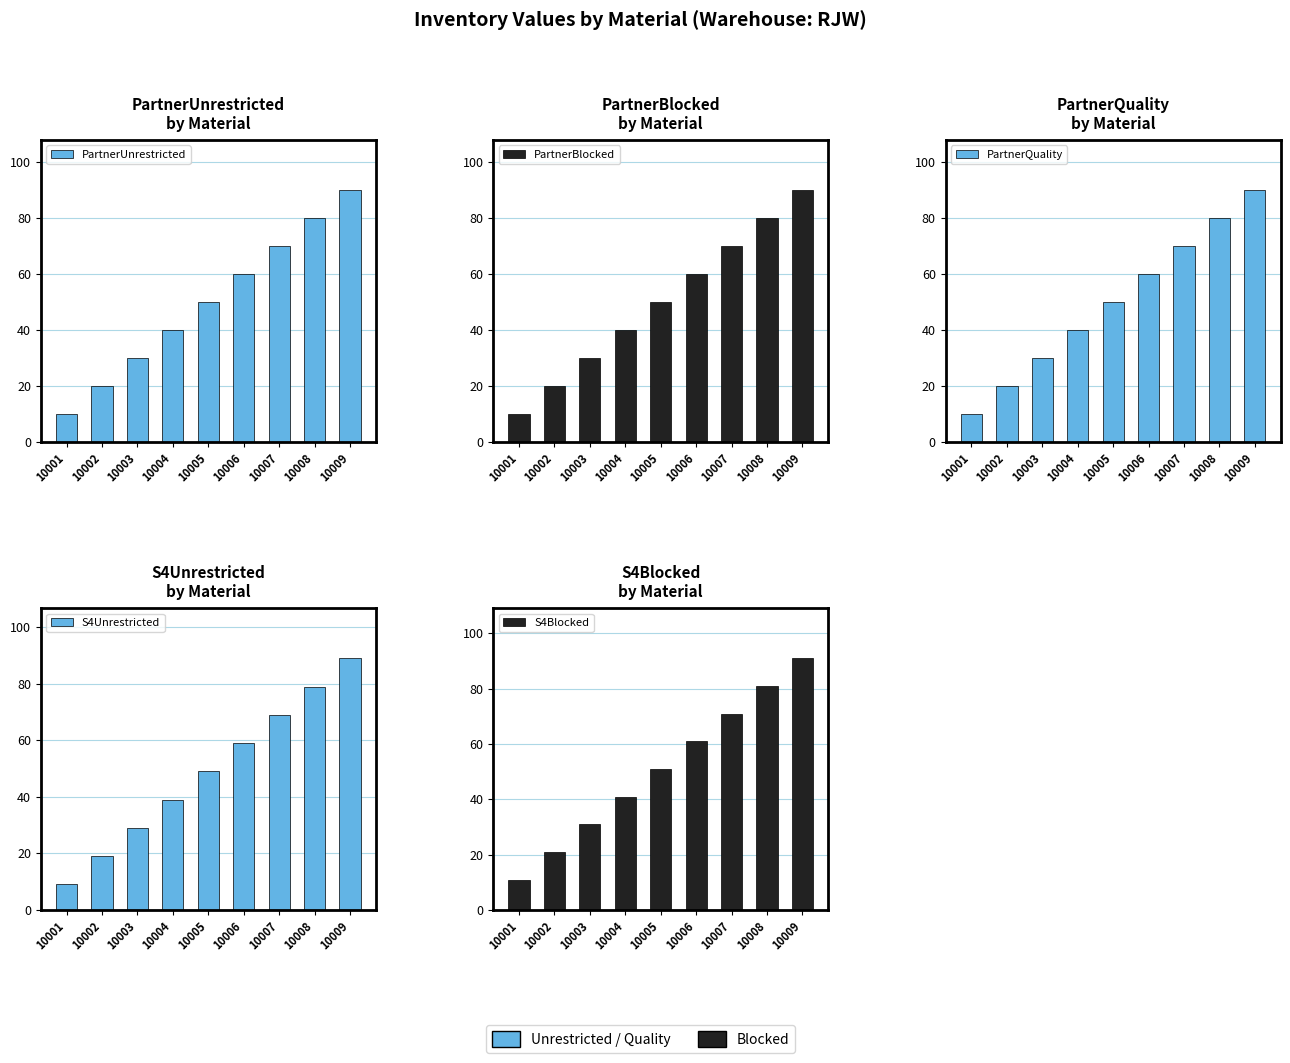

What is the lowest value of the S4Blocked series?

11